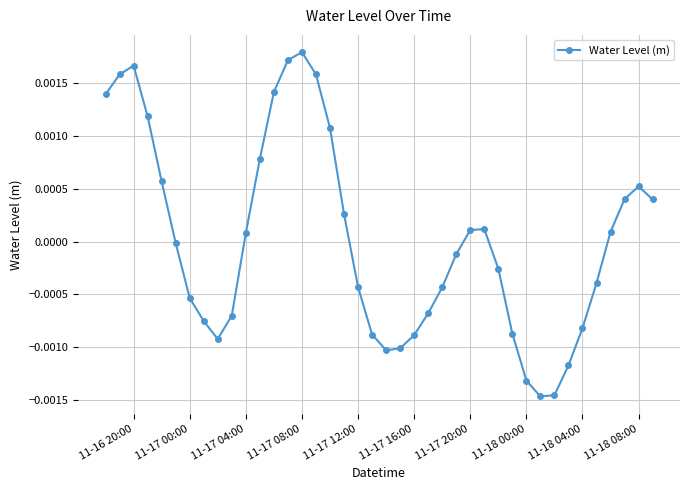

True or false: the data has more than 2 interior local peaks.

True